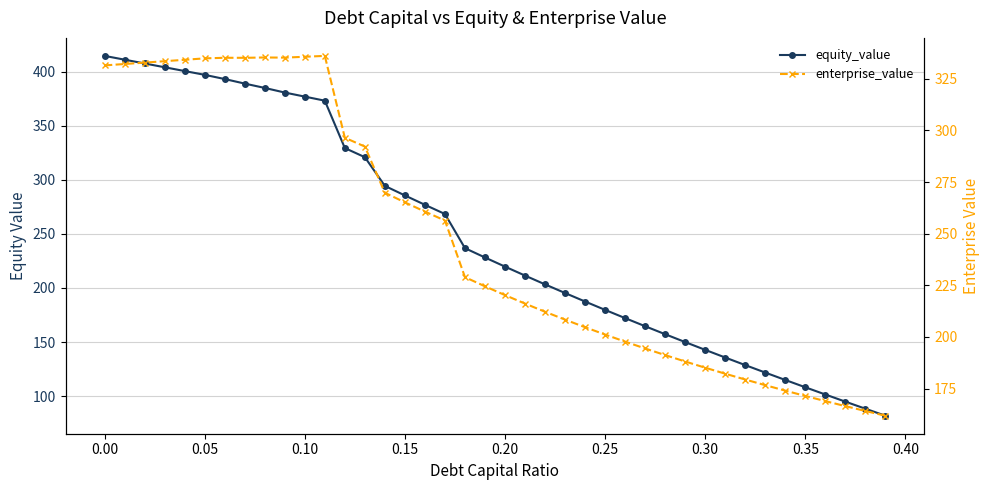

How many intersections are there between enterprise_value and equity_value?

1